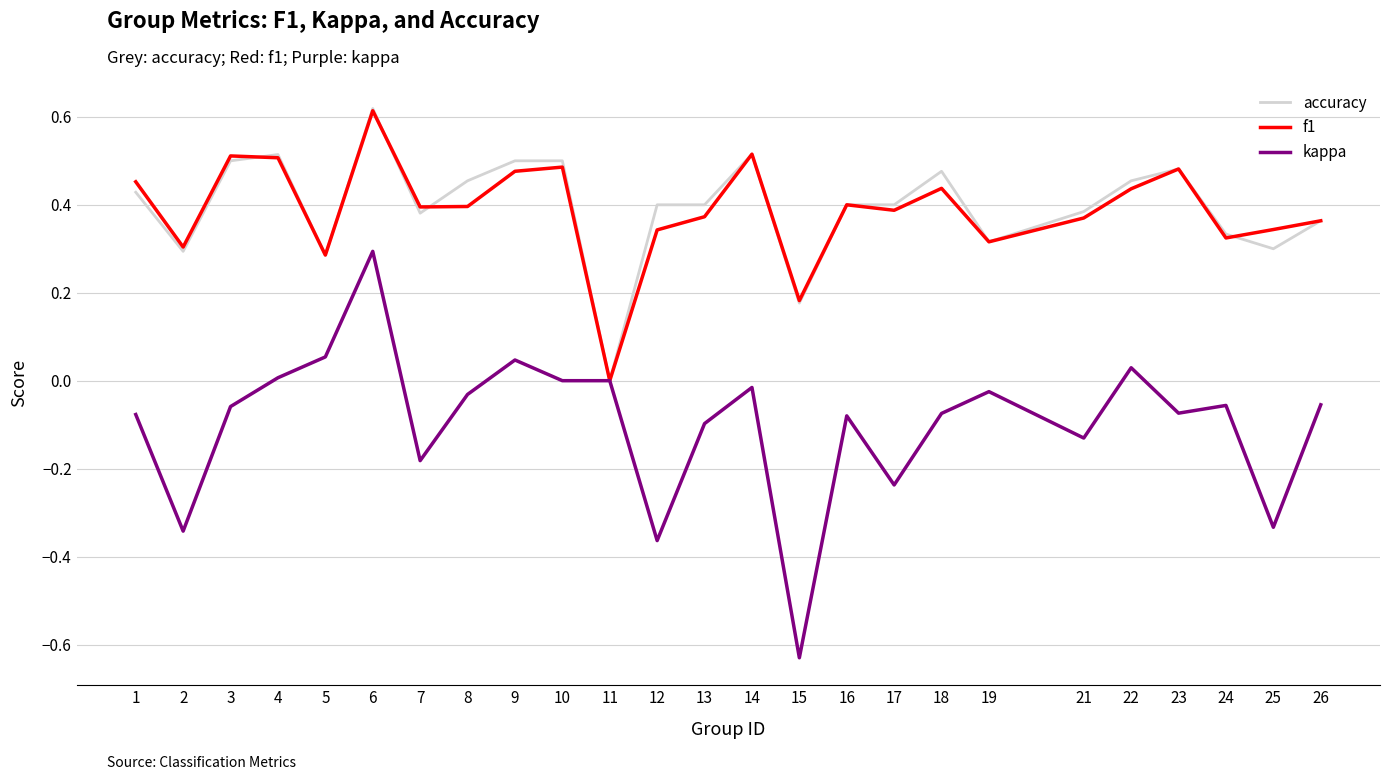

Which category has the highest value in the kappa series?

6